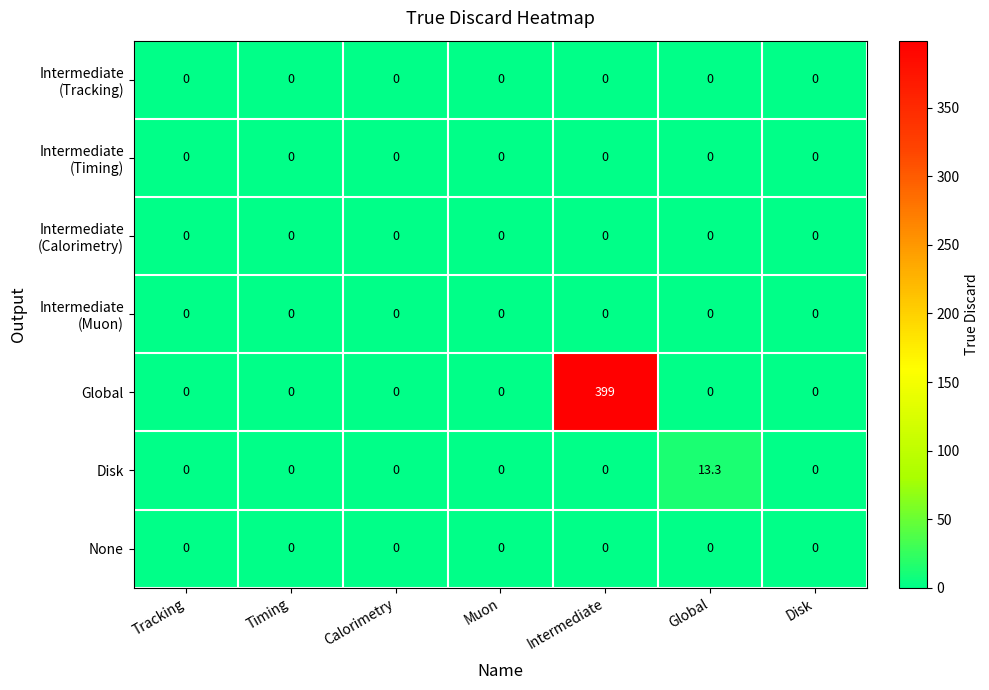

At how many categories does at least one series exceed 68?

1